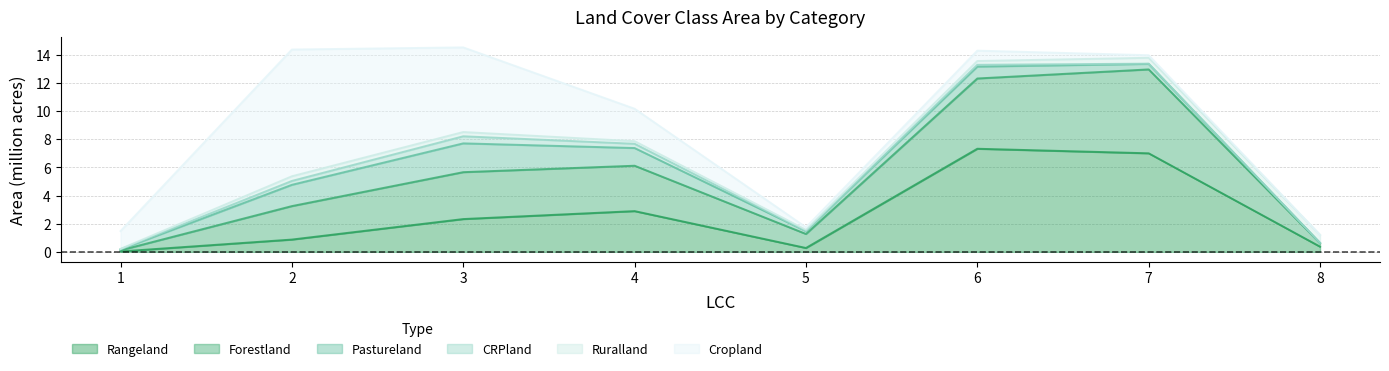

The value of CRPland at 7 is 0.0. True or false?

True